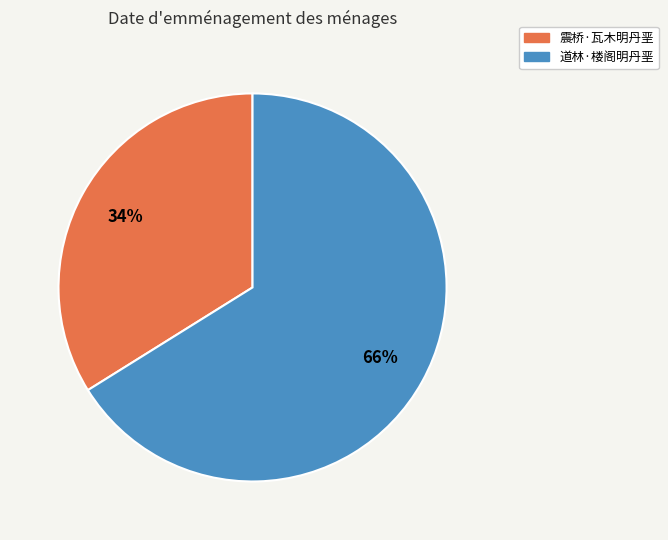

Is it true that 震桥·瓦木明丹垩 is 34% of the pie?

True